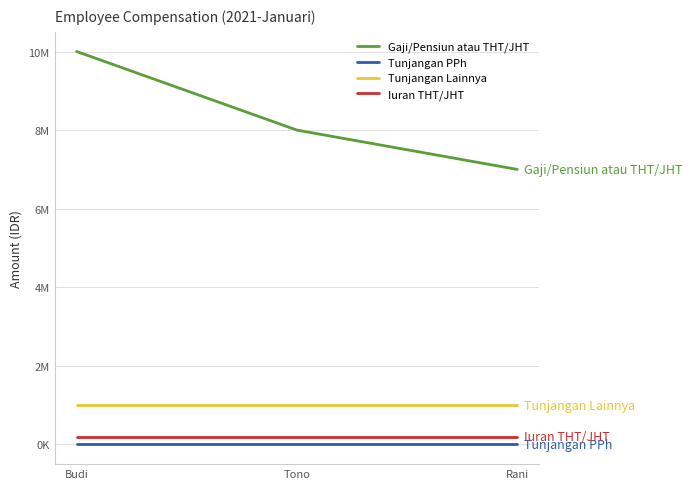

What position from the right is Tono?

2